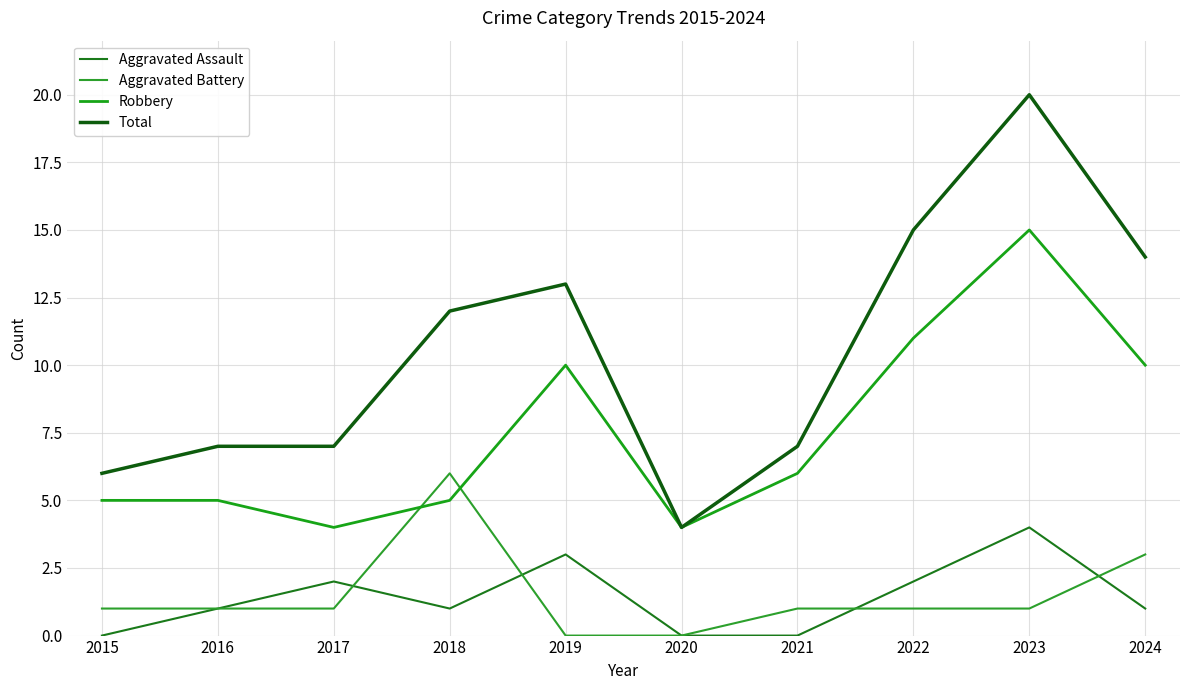

Is this an area chart (filled region under the line)?

No